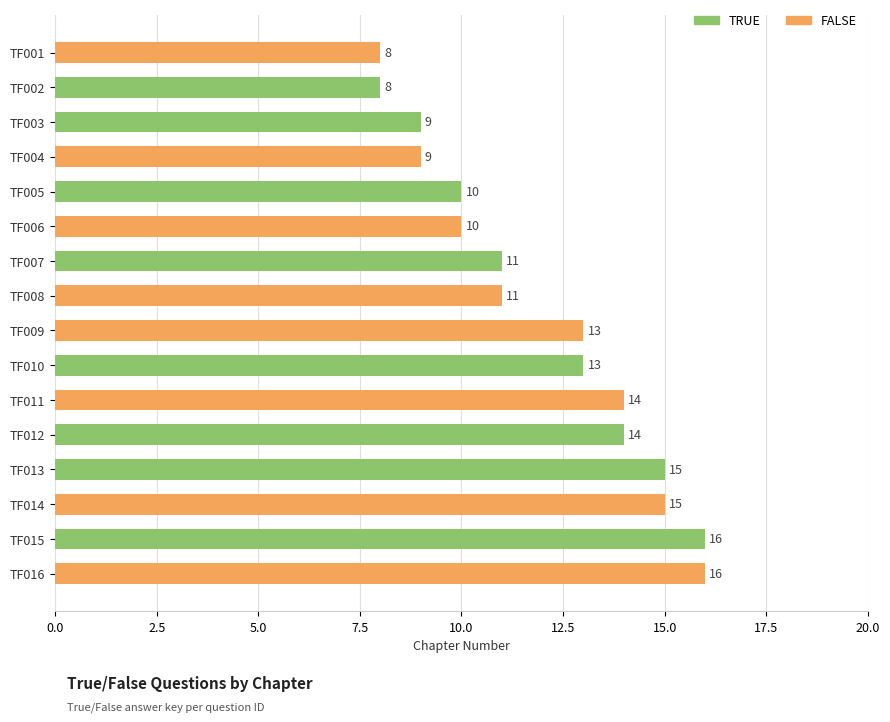

What is the difference between the maximum and second lowest values?

8